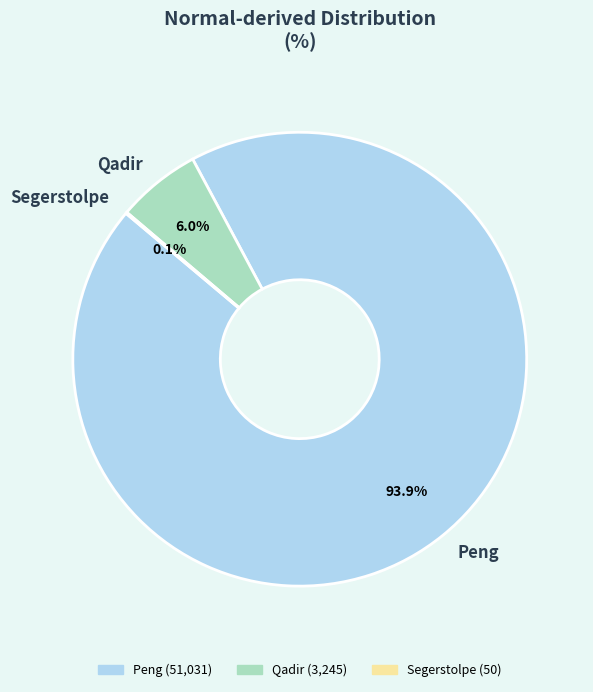

Is there a majority slice in this chart?

Yes